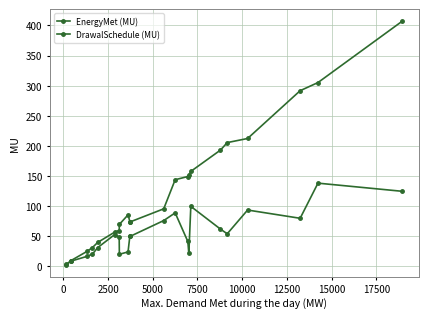

How many data points does each series have?

22